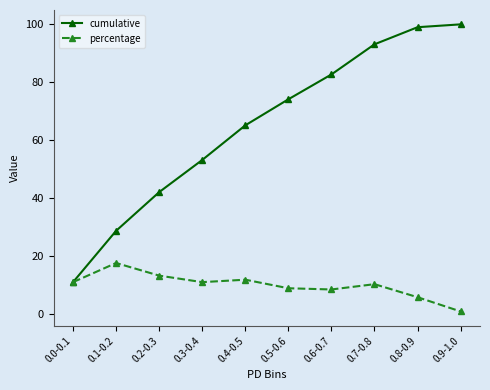

True or false: cumulative has more than 1 interior local peaks.

False